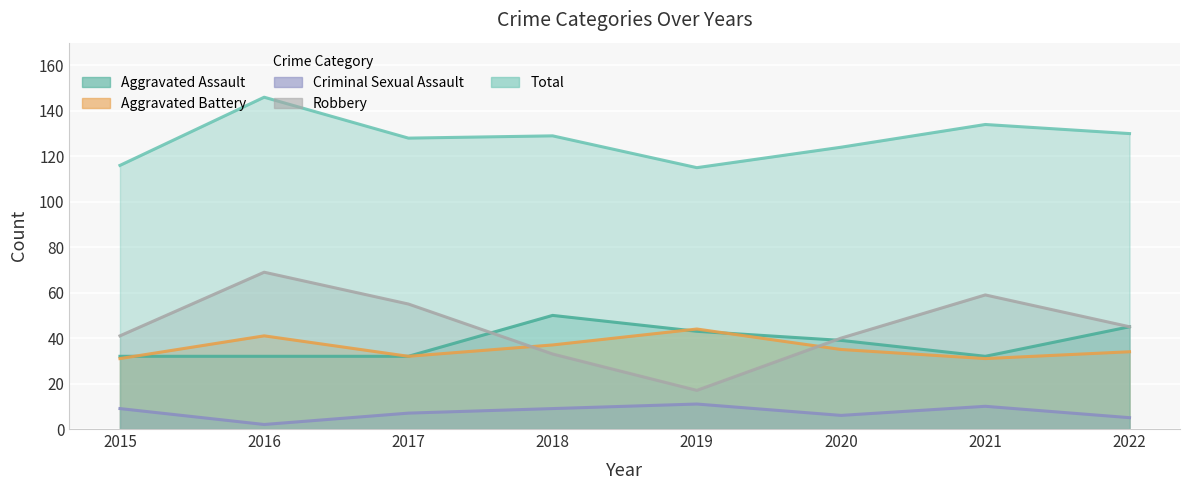

The value of Aggravated Assault at 2022 is 45. True or false?

True